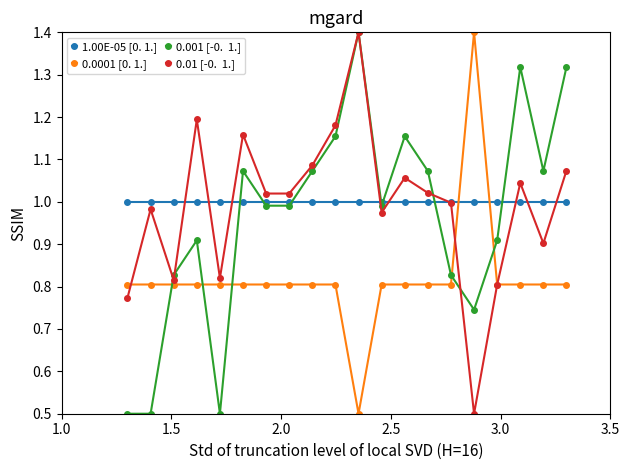

What is the smallest value displayed?

0.5